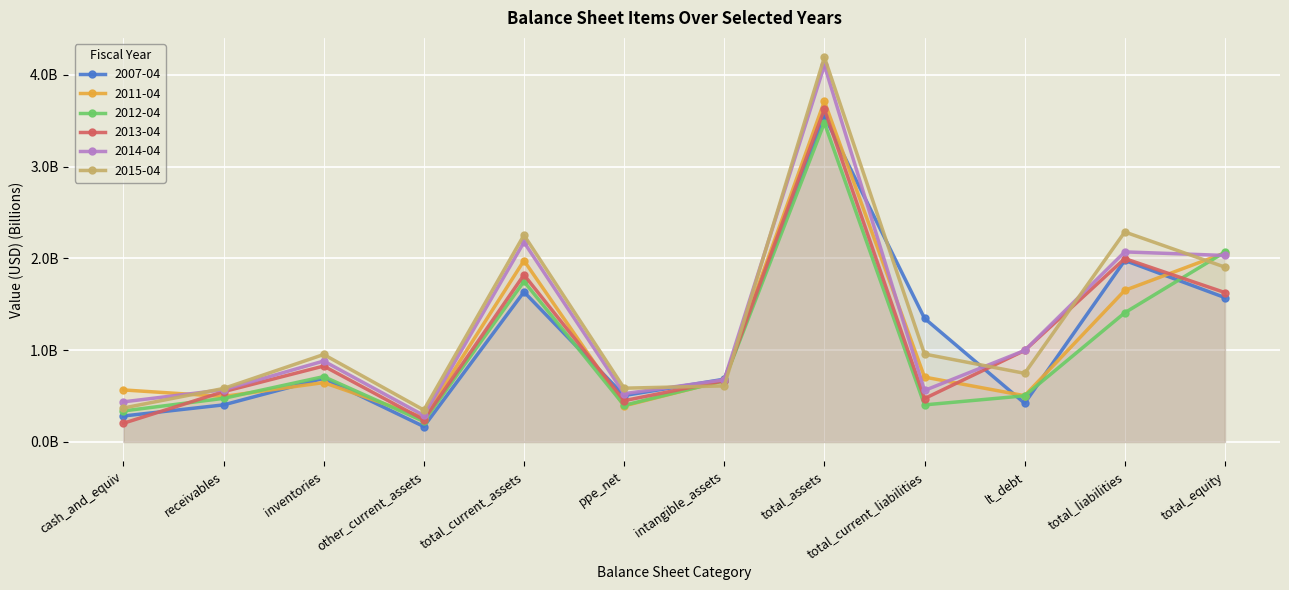

At which category is the sum across all series the highest?

total_assets